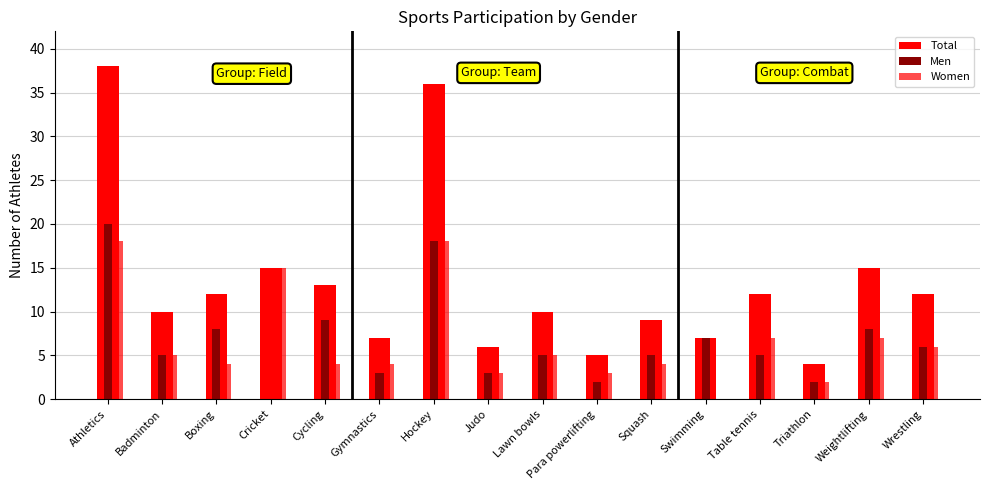

How many groups of bars are there?

16